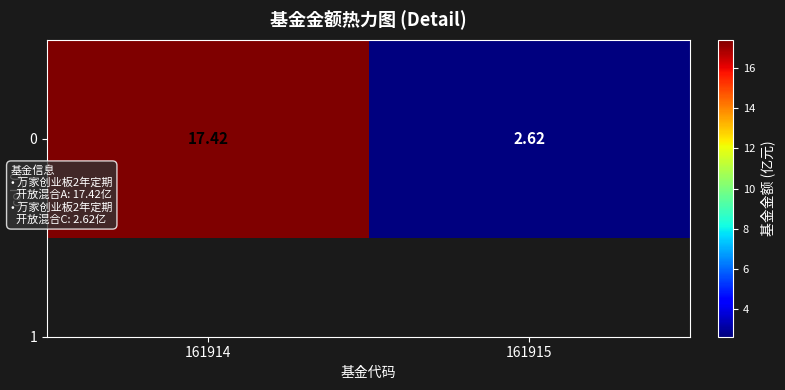

At which label is the value closest to 10?

161915